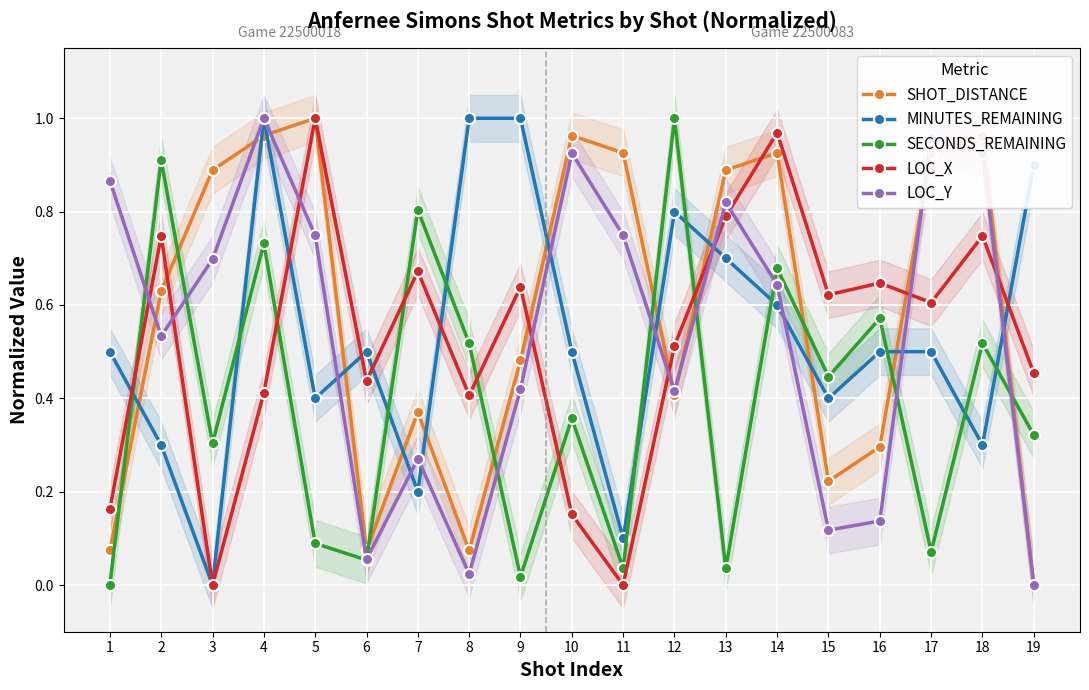

What is the value of the MINUTES_REMAINING point at the 18th from the left?

0.3